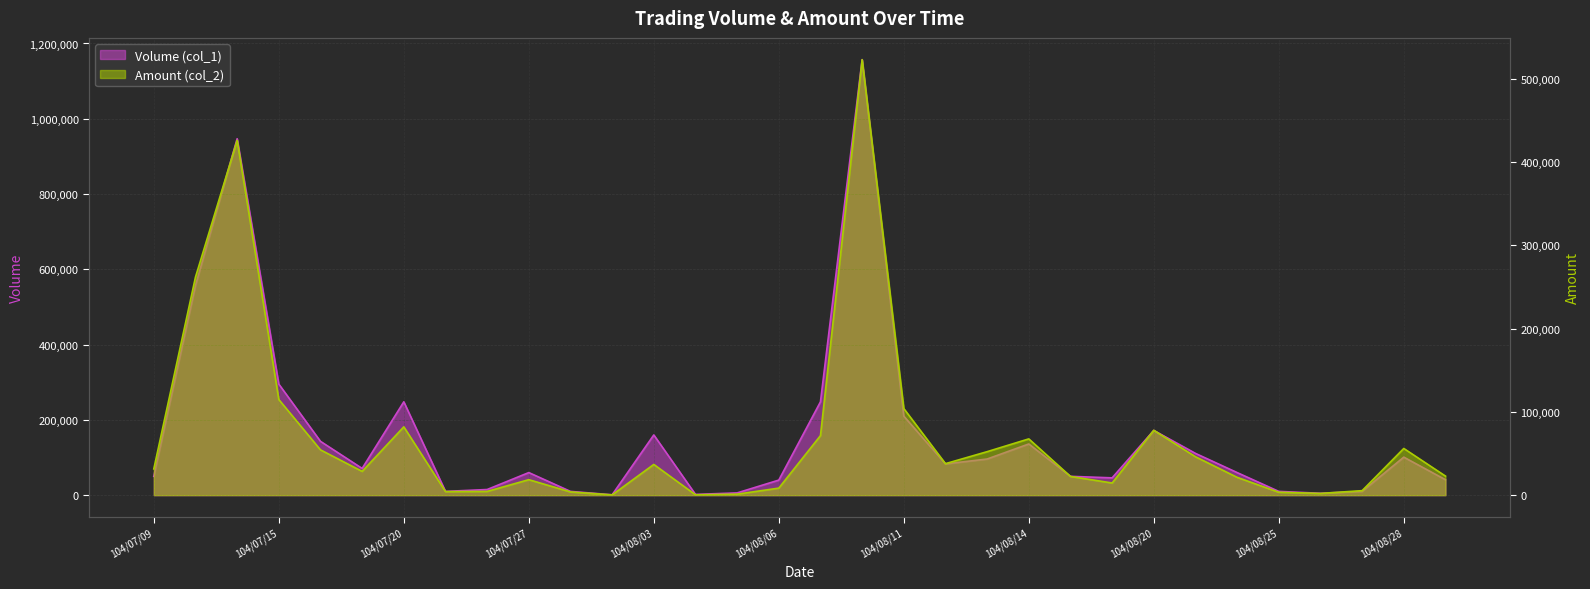

Between 104/07/20 and 104/08/04, which is larger?

104/07/20